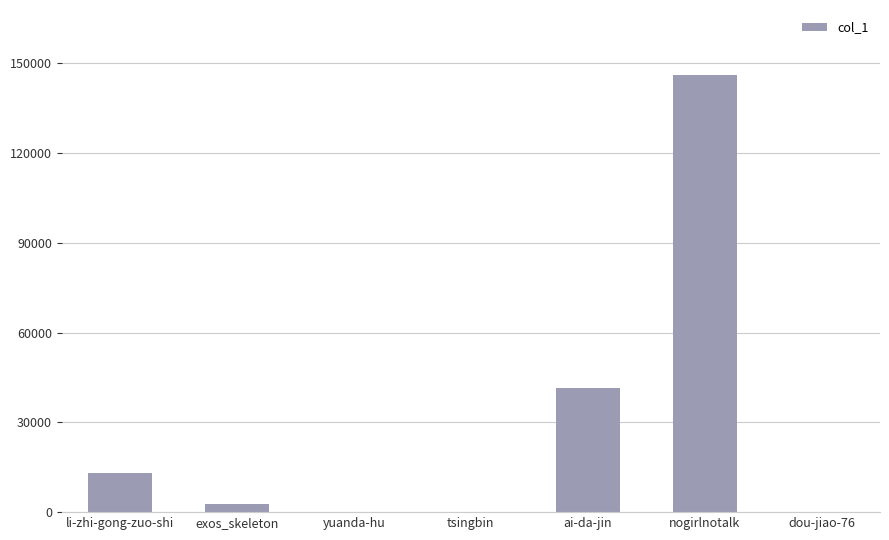

Where is the data nearest to the value 72960?

ai-da-jin